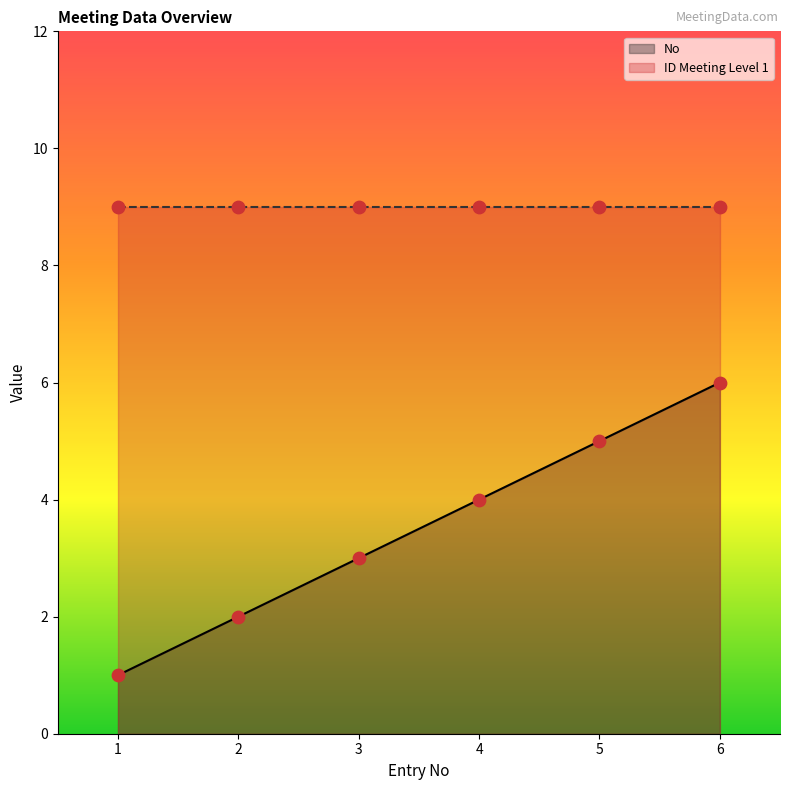

Which series has the largest Y range (max minus min)?

No